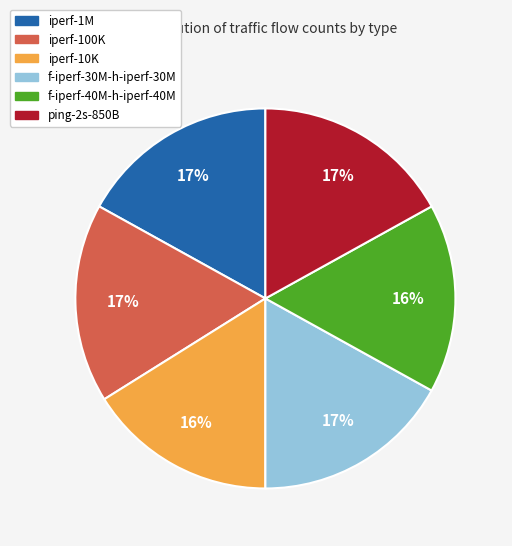

To the nearest percent, what is the difference between the largest and smallest slice percentages?

1%